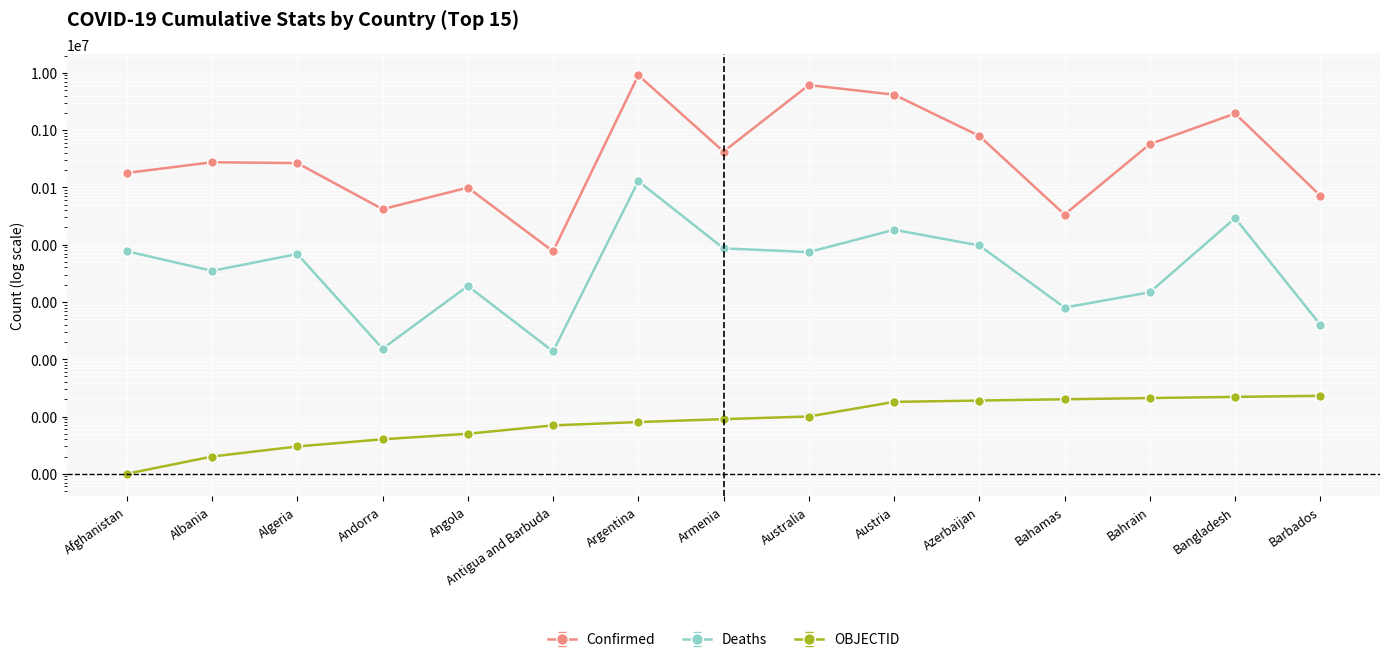

What position from the left is Algeria?

3